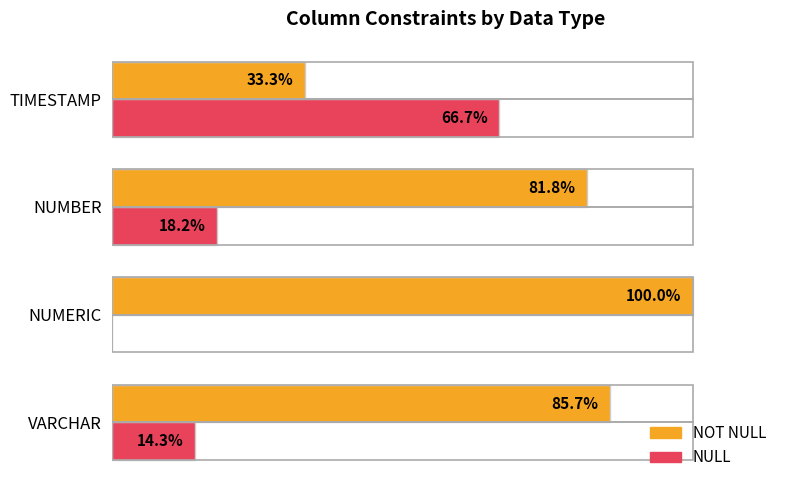

Which series has the largest total across all categories?

NOT NULL